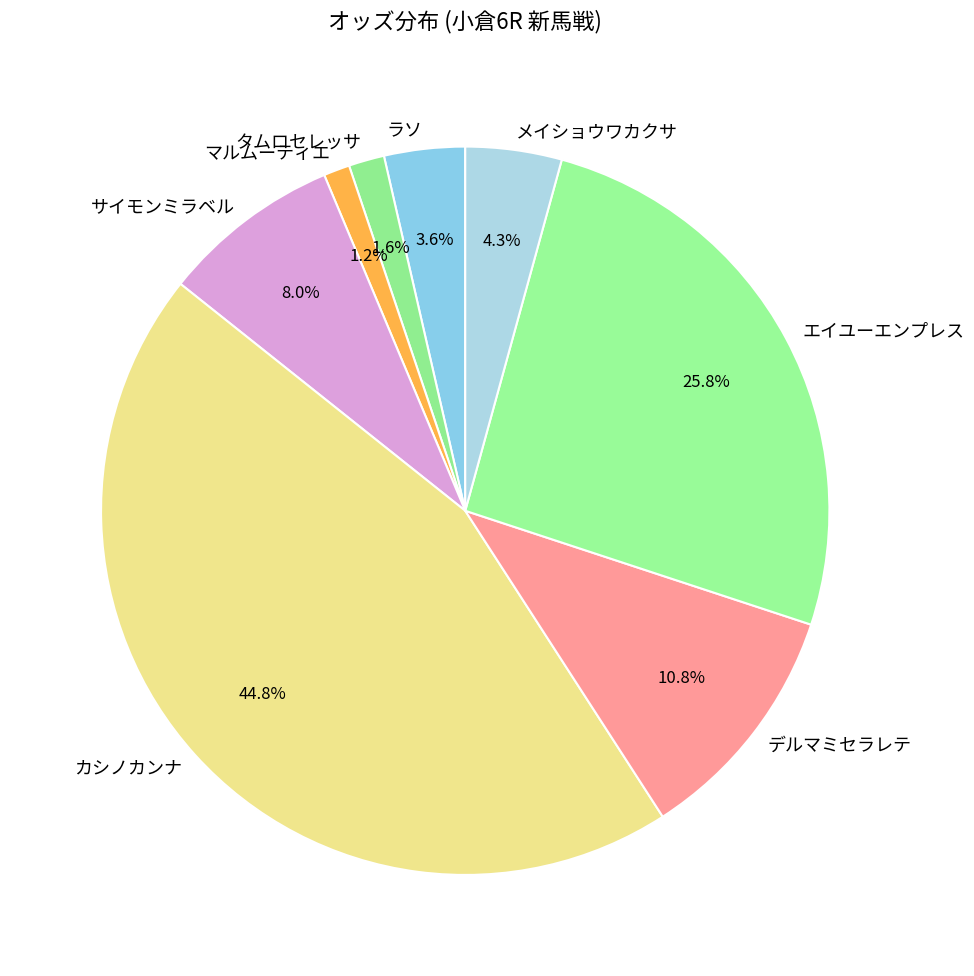

To the nearest percent, what is the average slice percentage?

12%